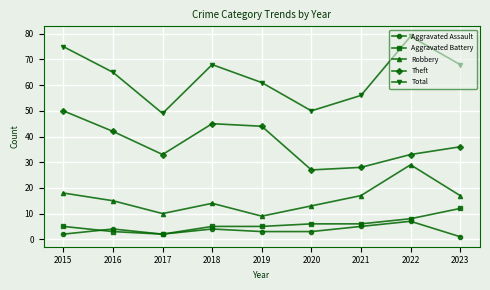

At which category does the chart reach its minimum across all series?

2023